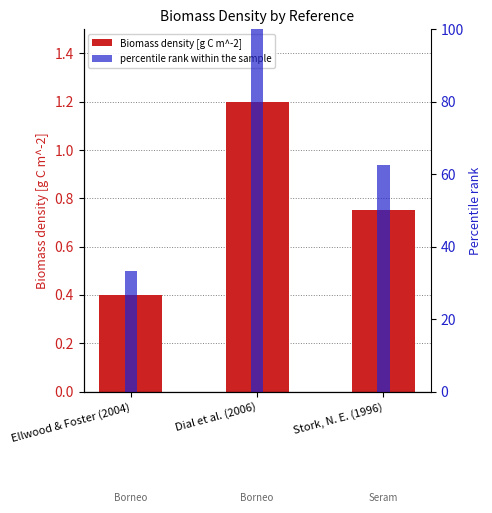

At how many categories does at least one series exceed 17?

3